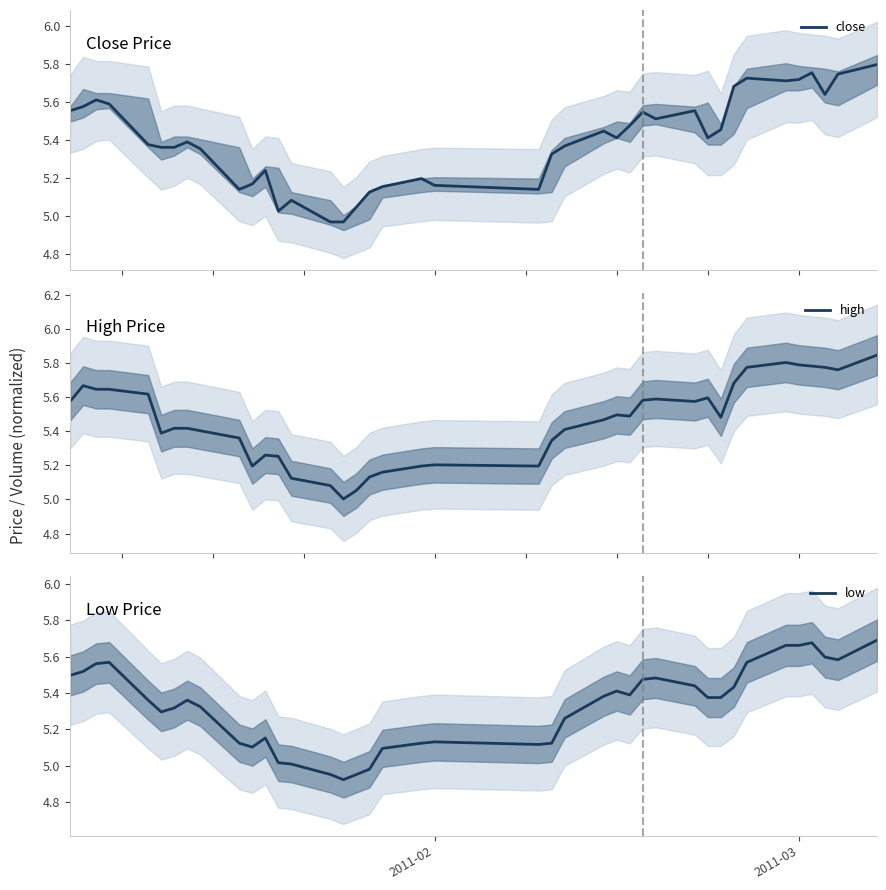

True or false: high and low intersect in this chart.

False